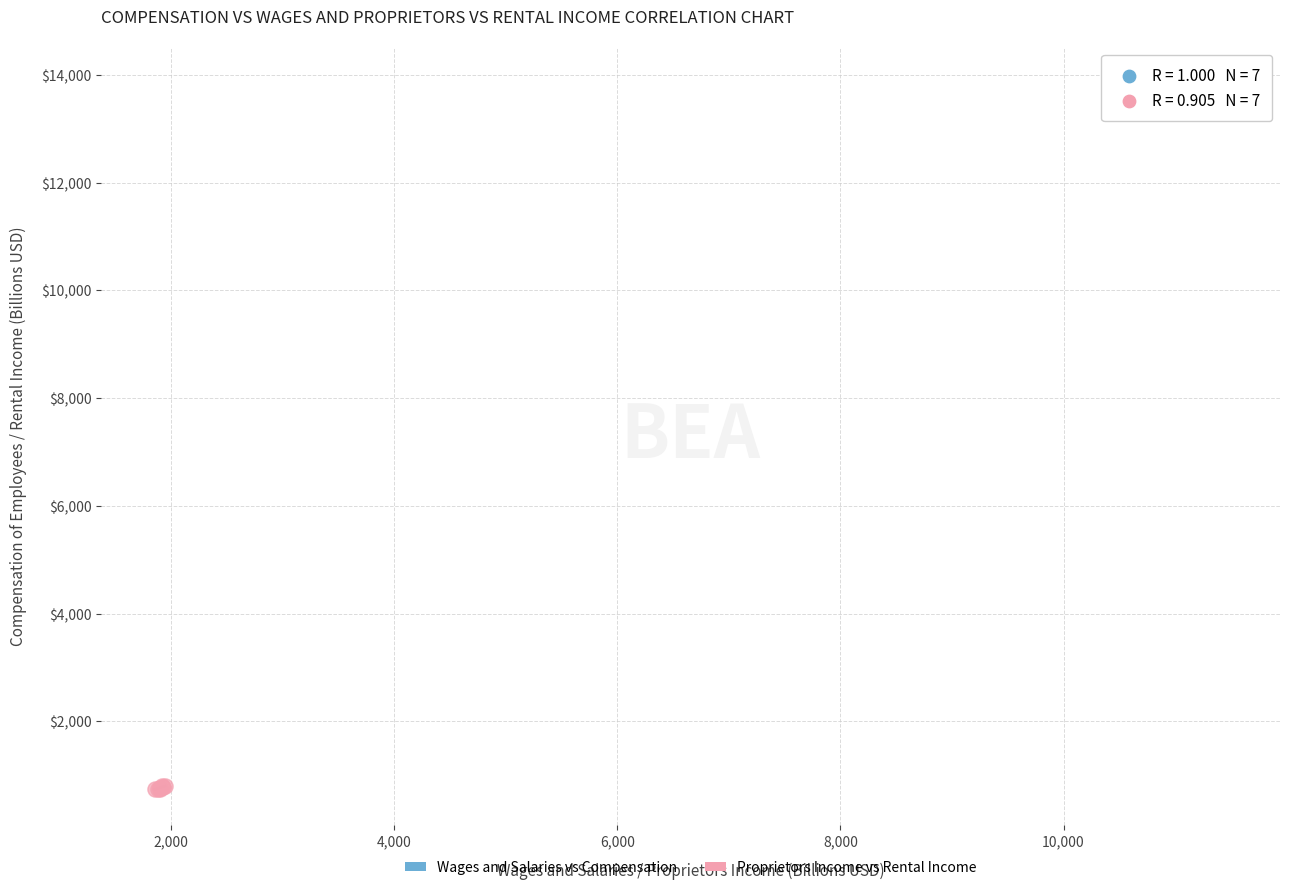

Which series reaches the maximum Y coordinate?

Wages and Salaries vs Compensation